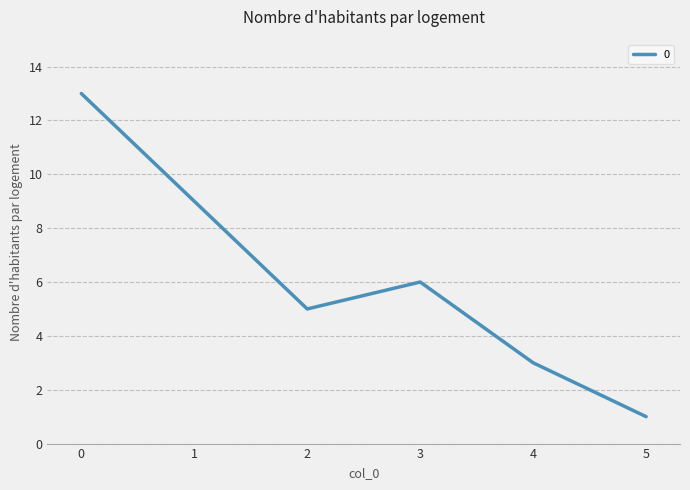

What is the change in value from 2 to 5?

-4